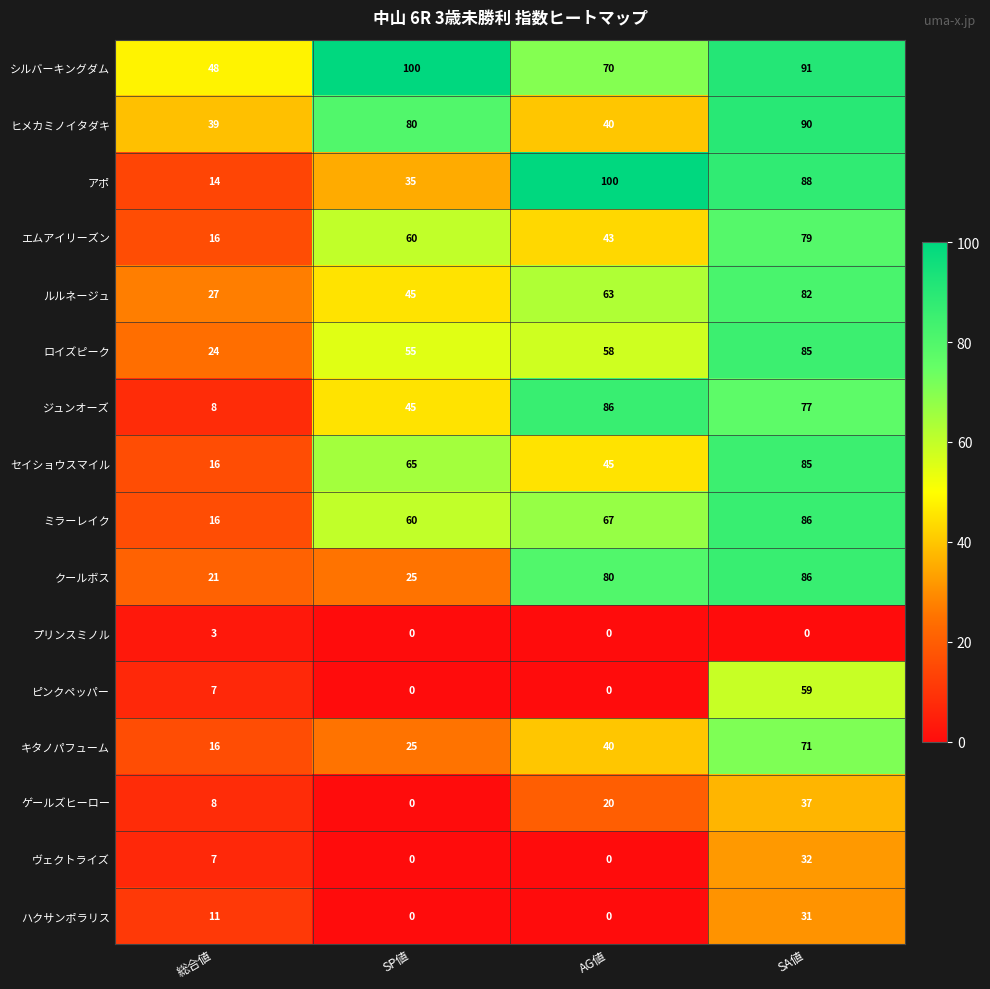

At which label is エムアイリーズン closest to 47?

AG値